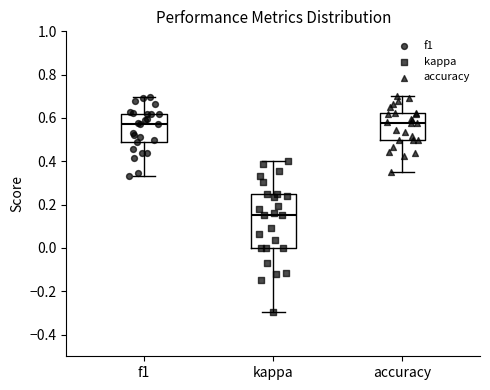

Which box is the tallest, from its lower edge to its upper edge?

kappa